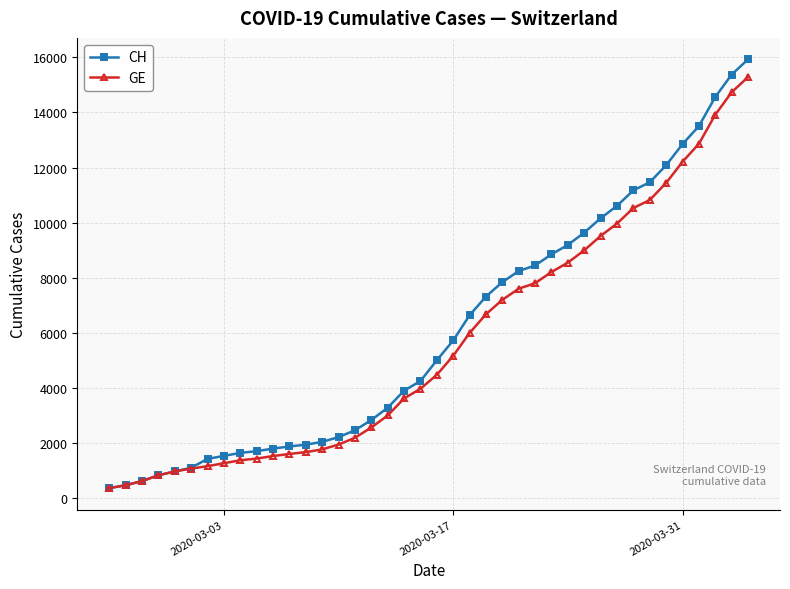

What is the value of the CH point at the 16th from the left?

2472